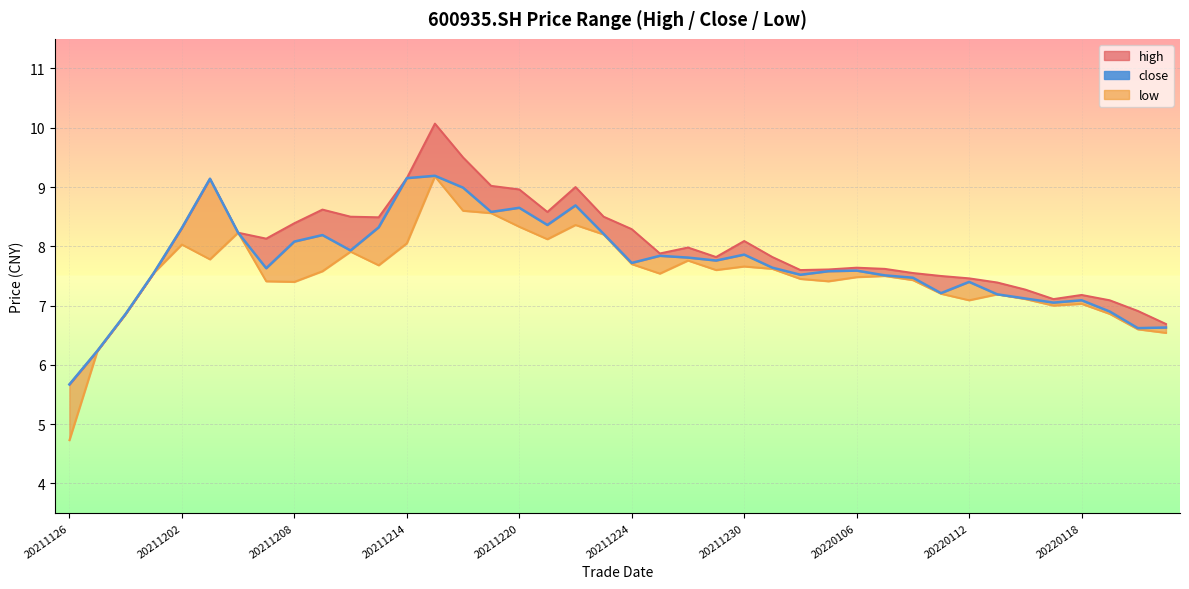

Reading right to left, transcribe all the data shown in this chart.

6.6	6.6	6.9	7.1	7.0	7.1	7.2	7.4	7.2	7.5	7.5	7.6	7.6	7.5	7.6	7.9	7.8	7.8	7.8	7.7	8.2	8.7	8.4	8.7	8.6	9.0	9.2	9.2	8.3	7.9	8.2	8.1	7.6	8.2	9.1	8.3	7.5	6.9	6.2	5.7